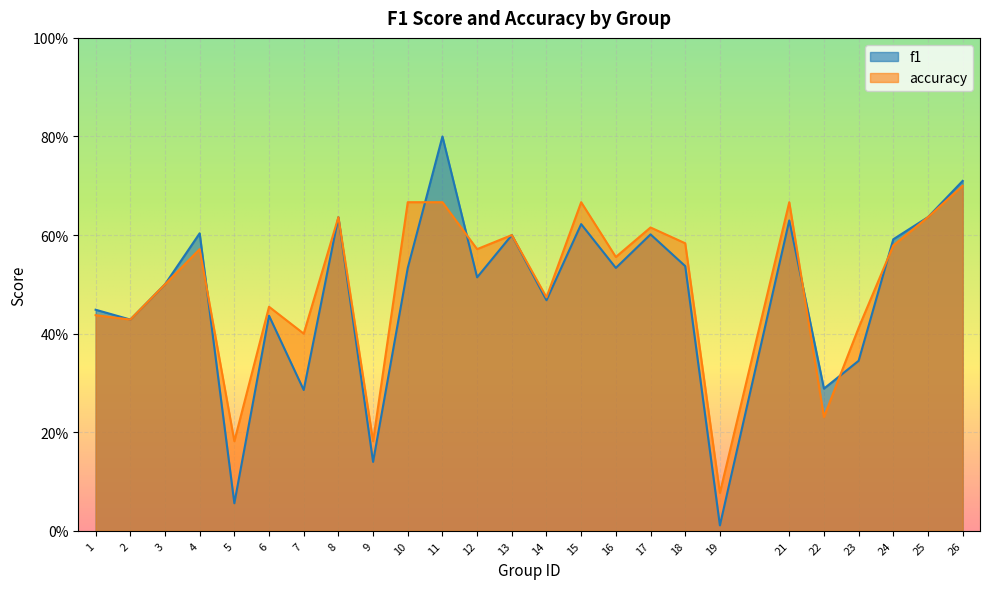

Which label corresponds to the largest value in the chart?

11